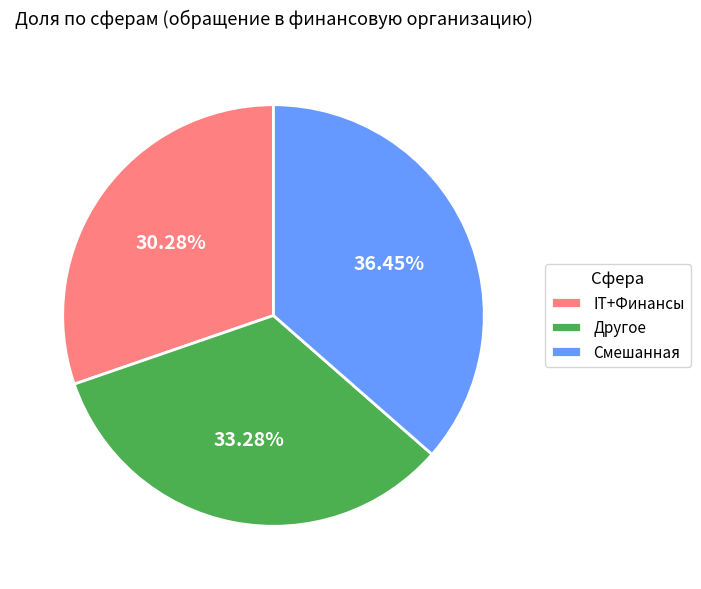

To the nearest percent, what is the average slice percentage?

33%